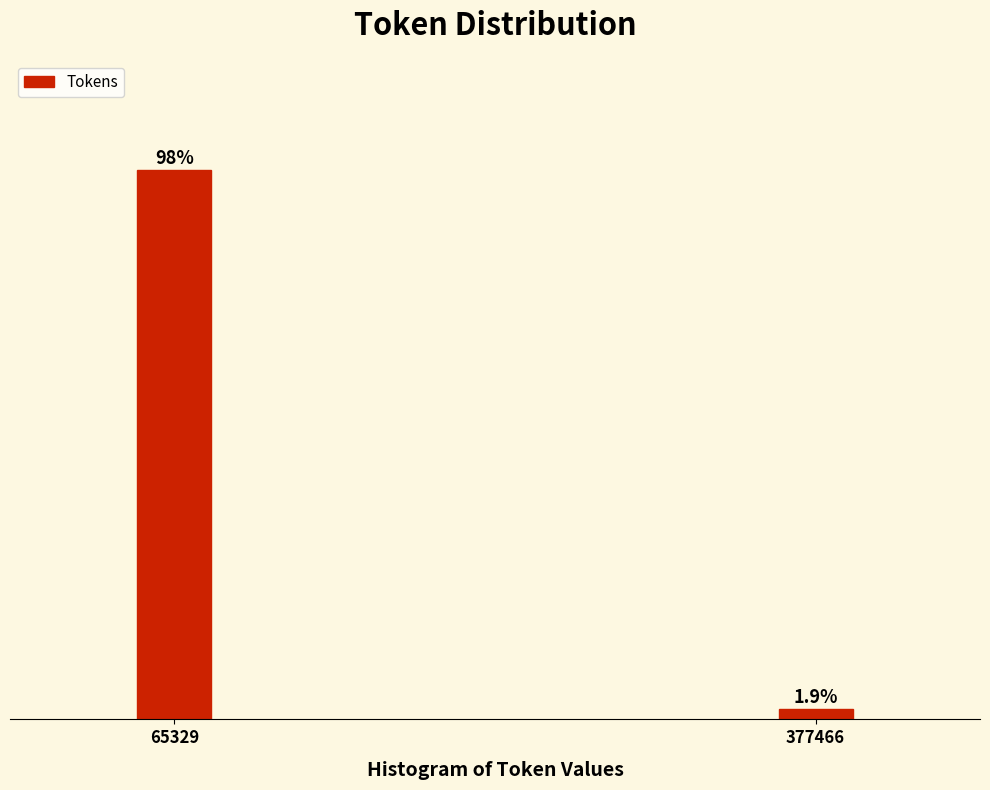

List the labels in order of value, smallest first.

377466, 65329